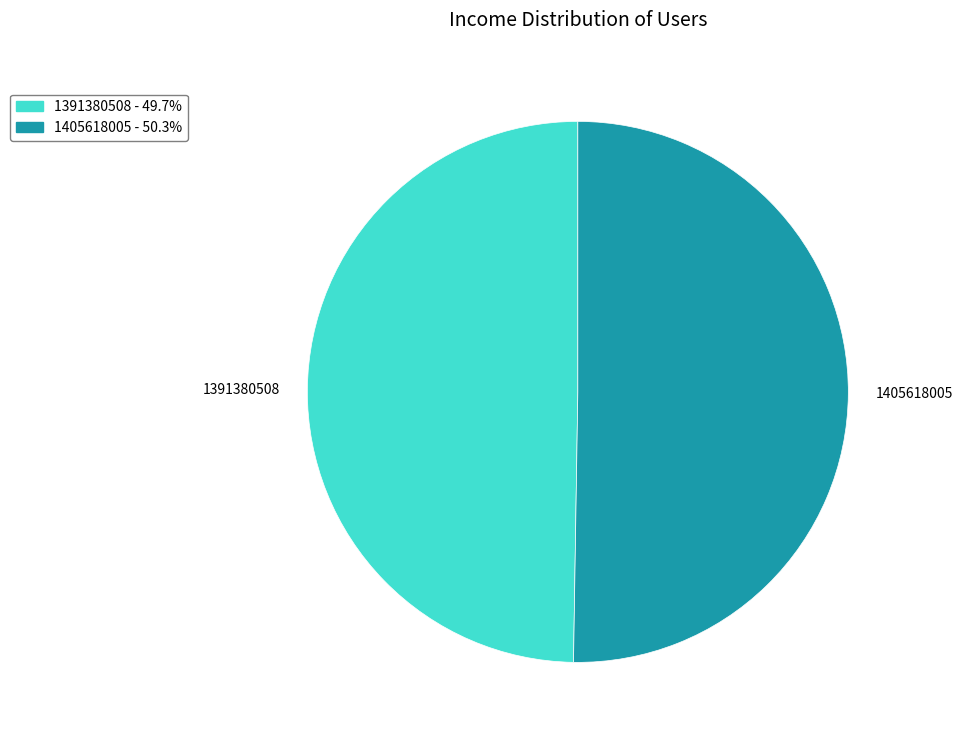

Count the number of slices in the pie.

2